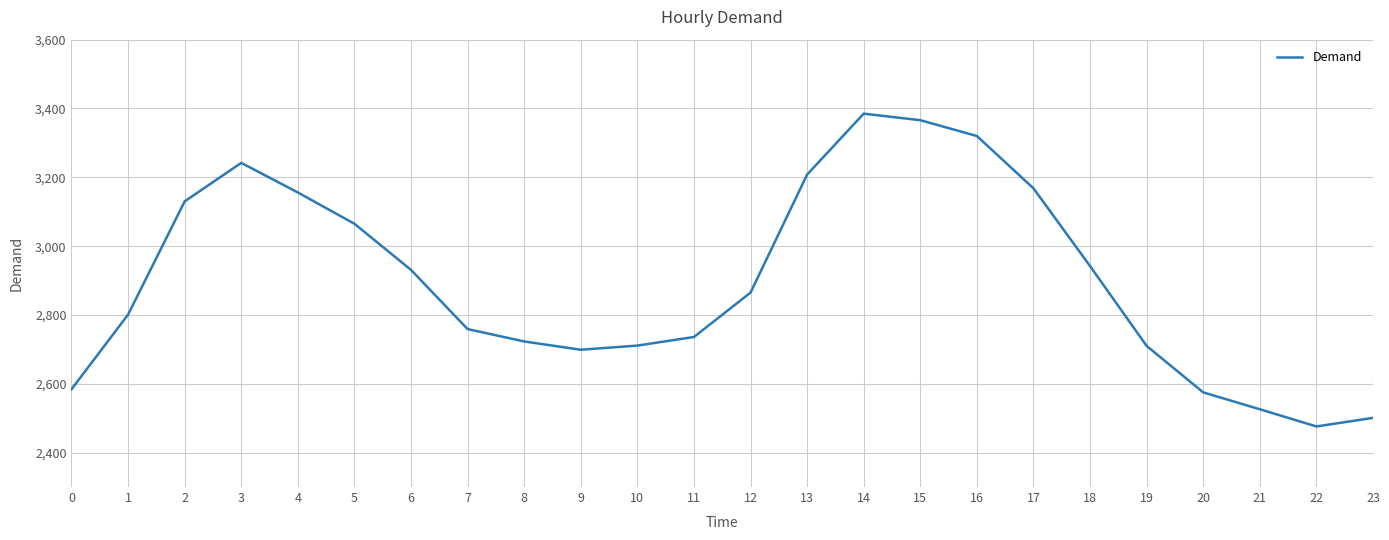

What is the minimum value shown in the chart?

2476